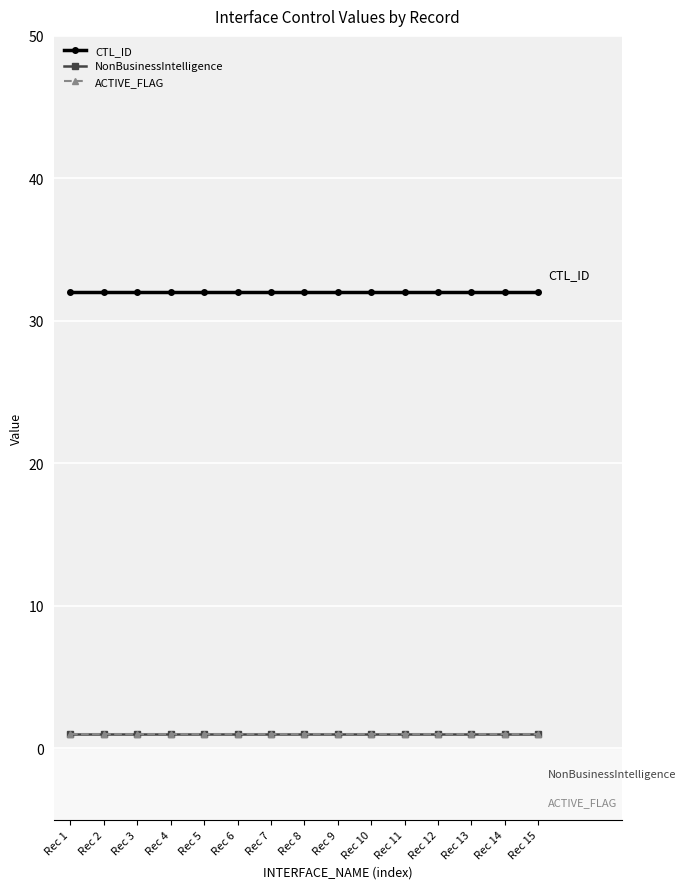

The CTL_ID series shows 32 at Rec 10. True or false?

True